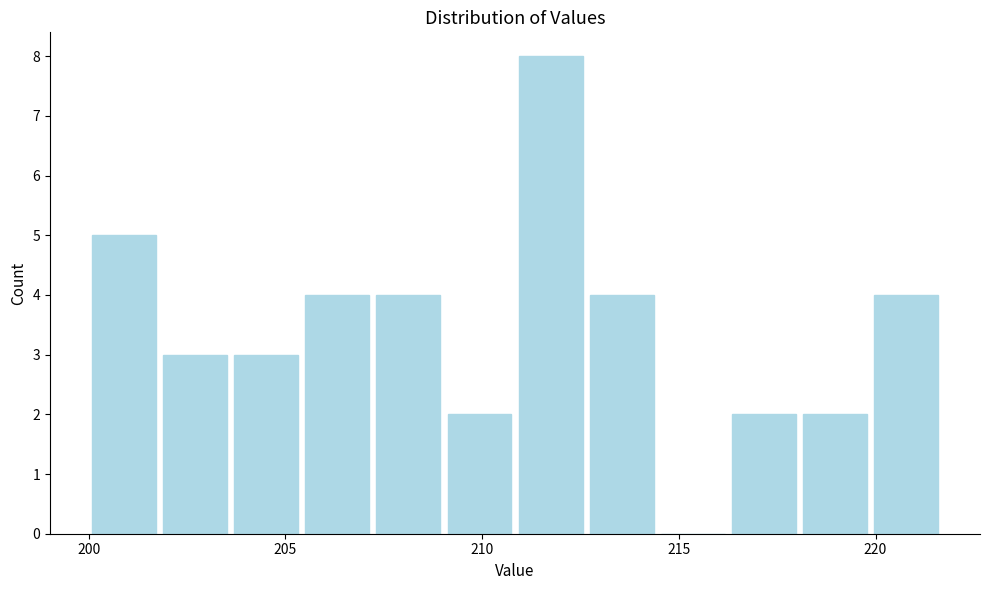

Read against the x-axis, roughly where is the centre of the tallest bar?

211.5